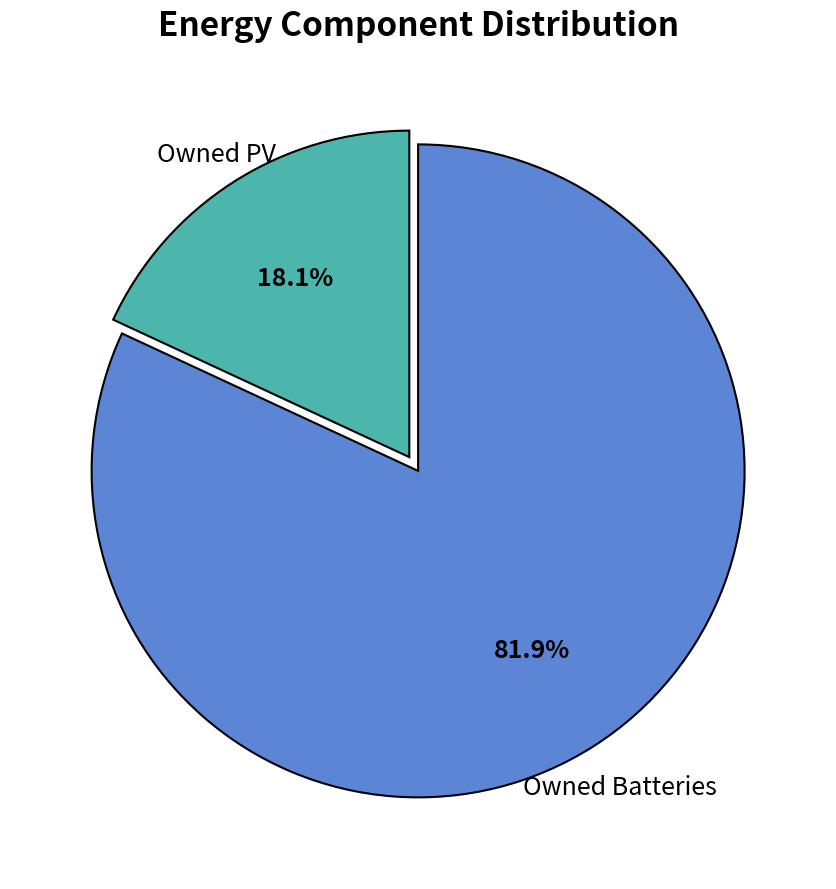

Is there any slice that represents more than half of the pie?

Yes